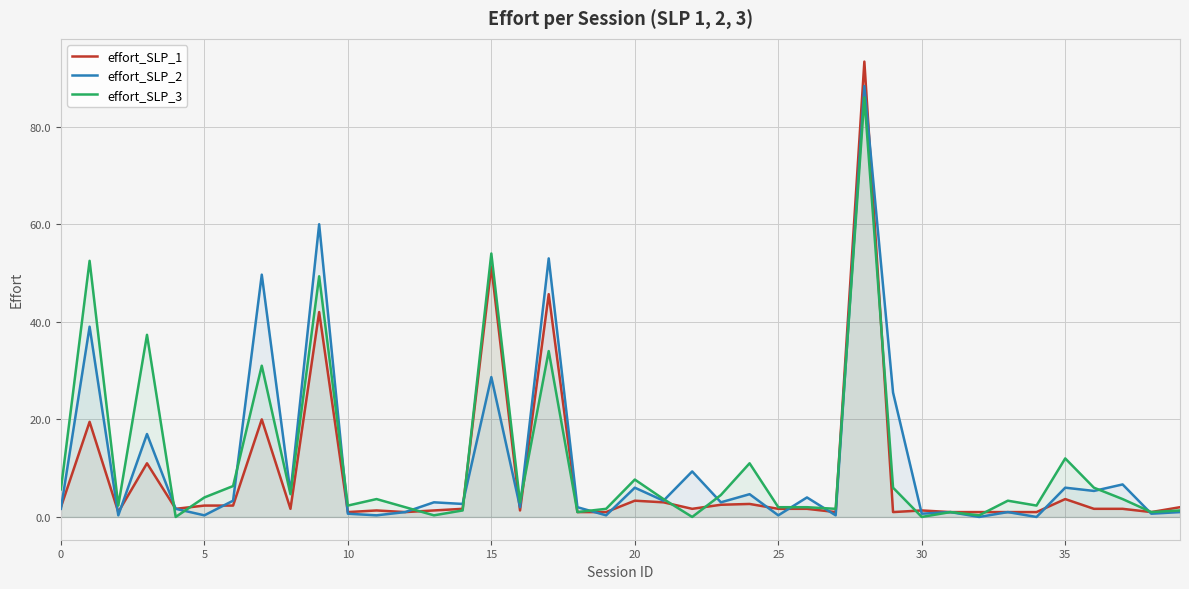

In effort_SLP_2, how many points are higher than both neighbors (excluding endpoints)?

16